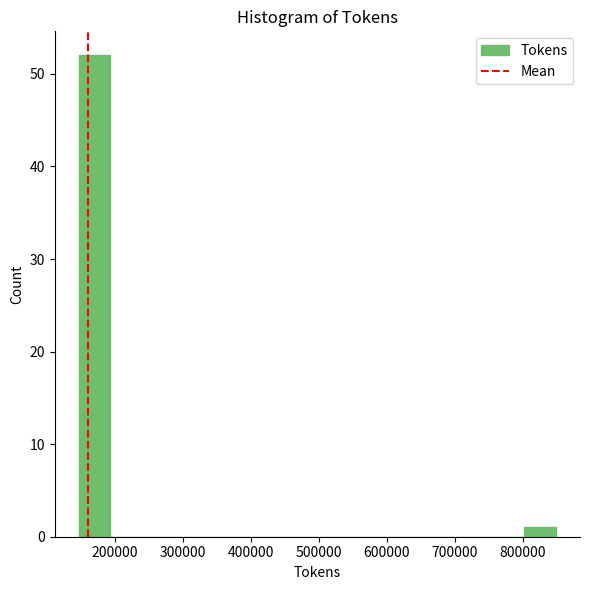

Reading left to right, transcribe this chart: for each bar, give the range it covers on the x-axis and its height. Neither the bar edges nor the heights are printed on the chart, so give them approximately, as read against the axes.

150000 to 190000: 52
190000 to 240000: 0
240000 to 290000: 0
290000 to 330000: 0
330000 to 380000: 0
380000 to 430000: 0
430000 to 470000: 0
470000 to 520000: 0
520000 to 570000: 0
570000 to 620000: 0
620000 to 660000: 0
660000 to 710000: 0
710000 to 760000: 0
760000 to 800000: 0
800000 to 850000: 1